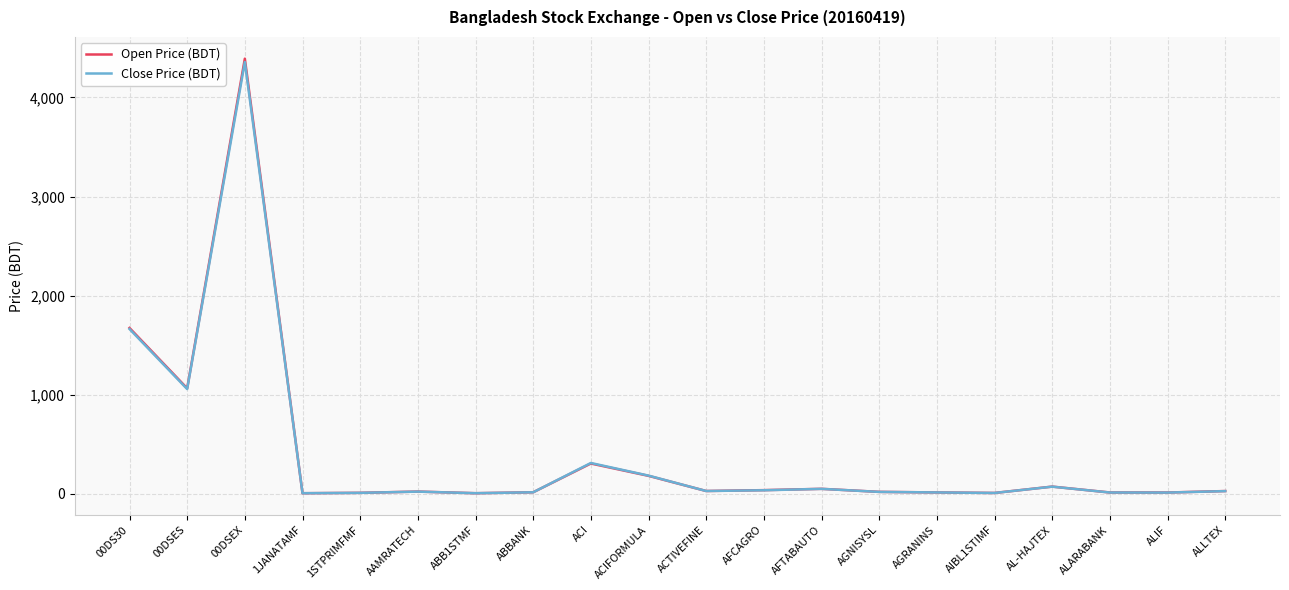

At which label does Close Price (BDT) first exceed 25?

00DS30